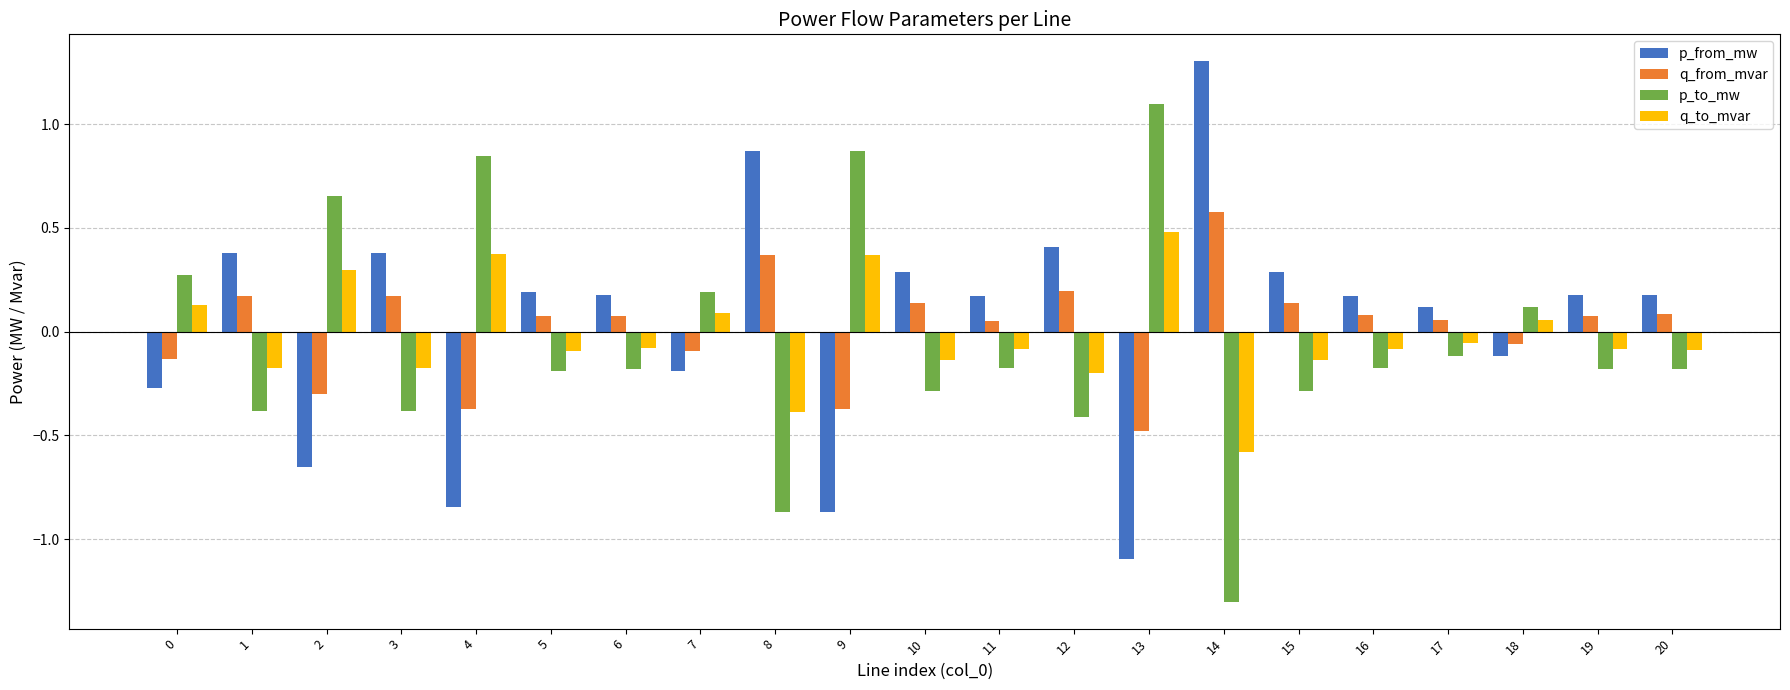

The value of q_from_mvar at 14 is 0.6. True or false?

True